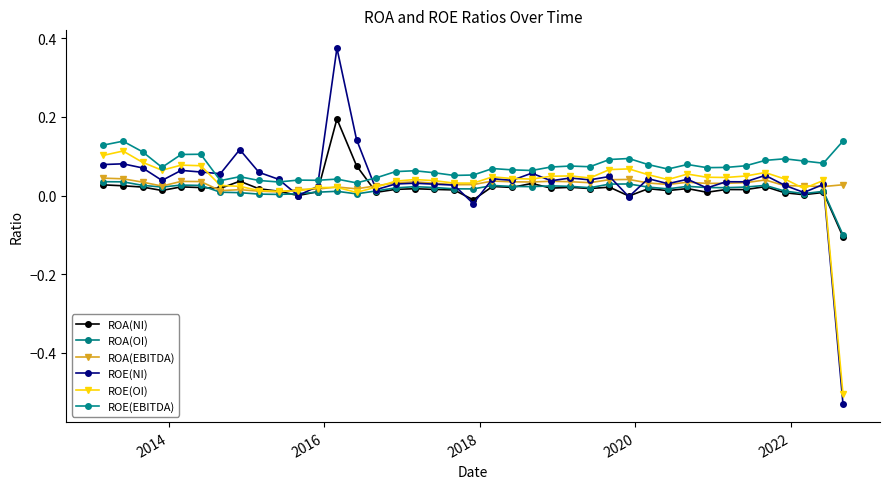

Is this an area chart (filled region under the line)?

No